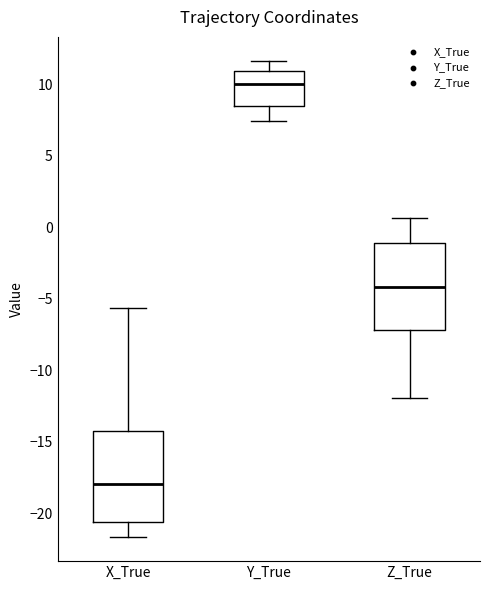

Which box's median line is the highest?

Y_True